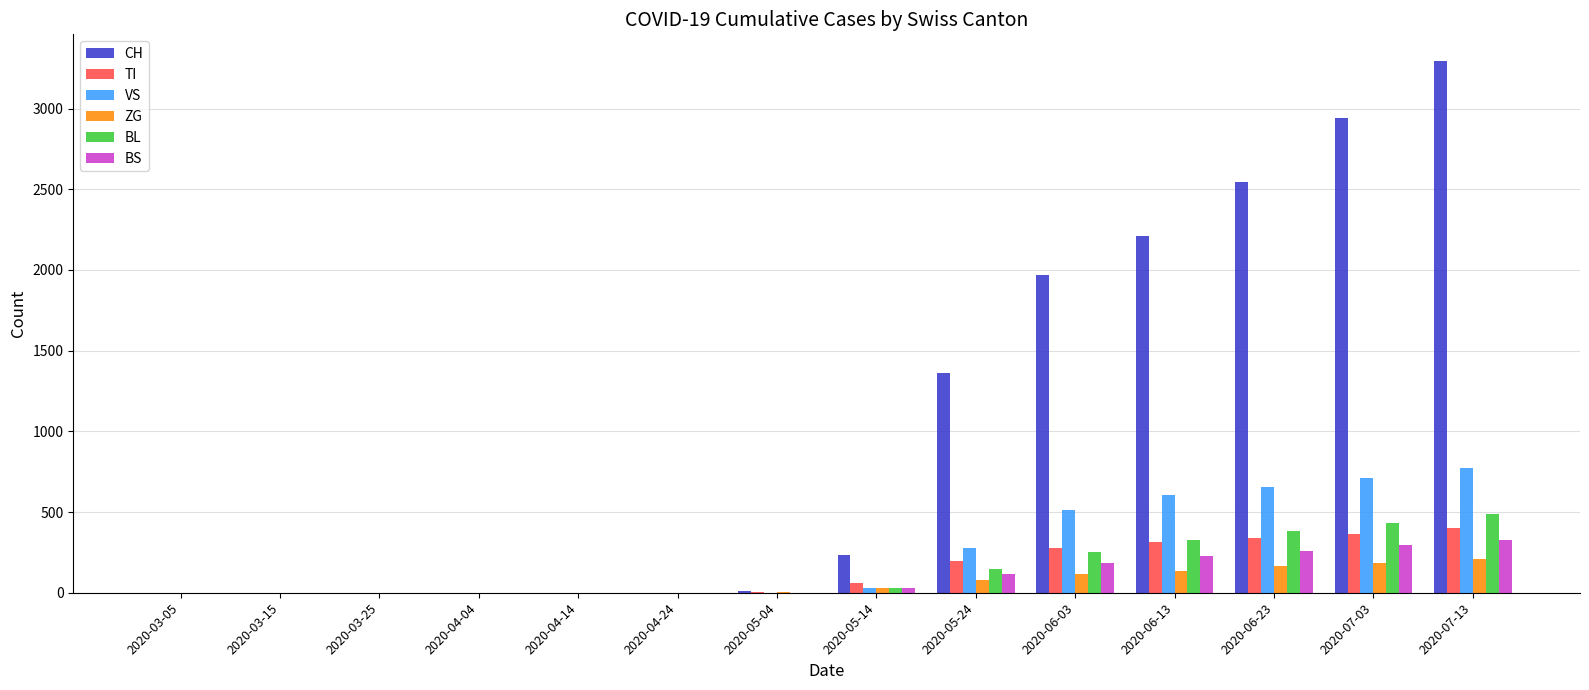

How many series are shown in this chart?

6